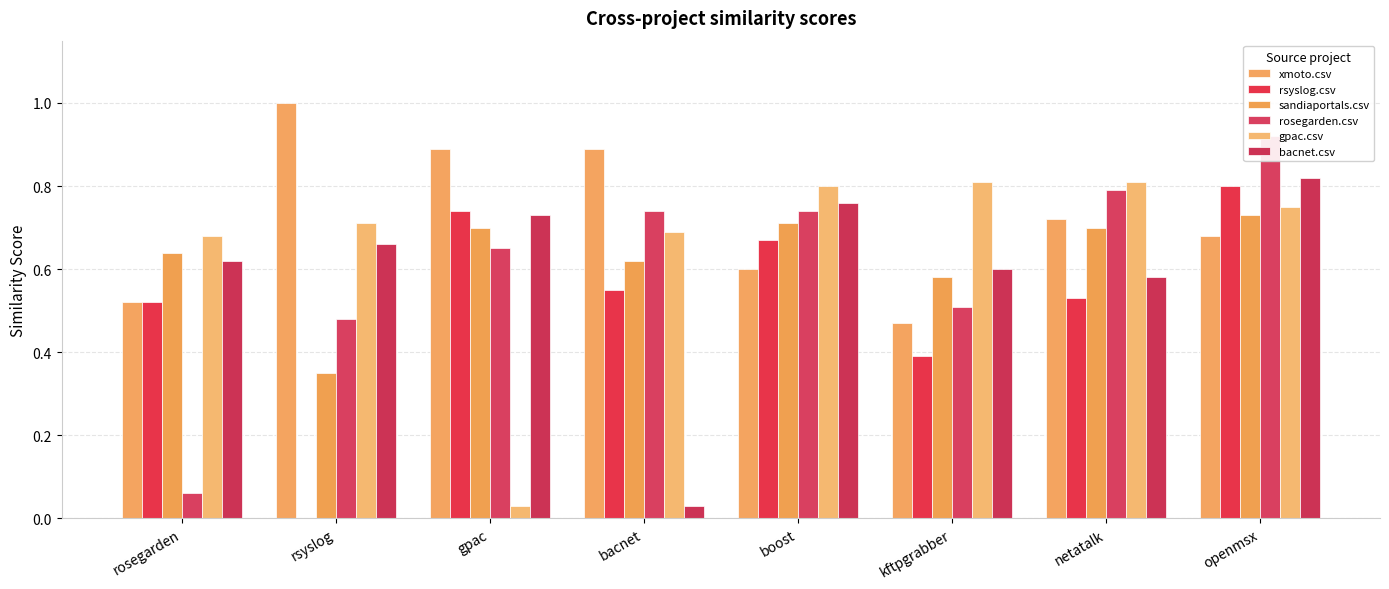

How many groups of bars are there?

8